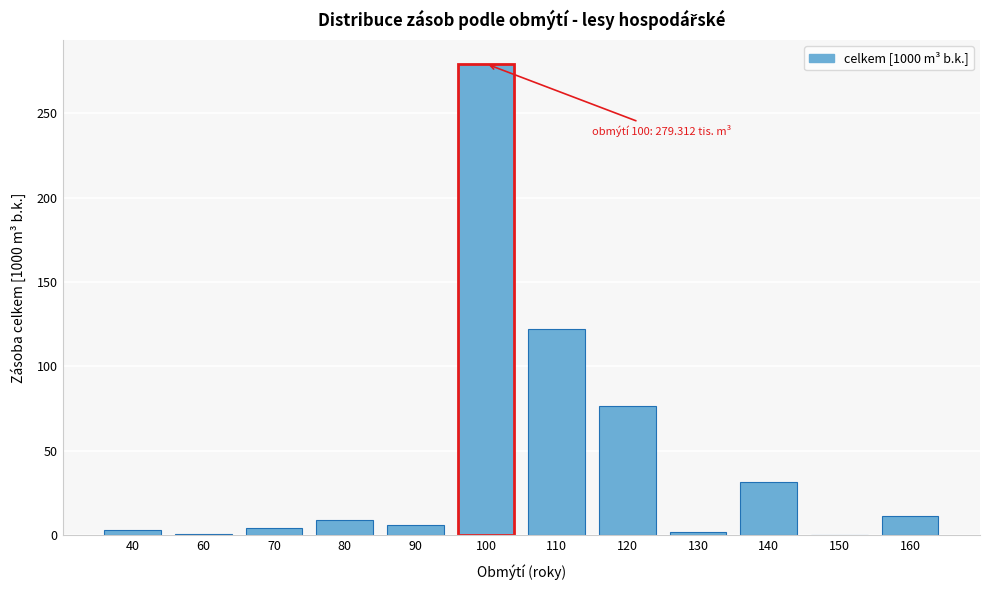

At which label is the value closest to 139?

110